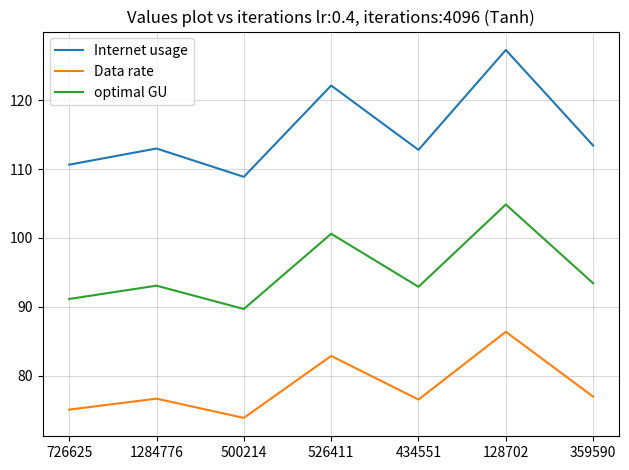

What is the difference between the maximum and minimum values in the Data rate series?

12.5